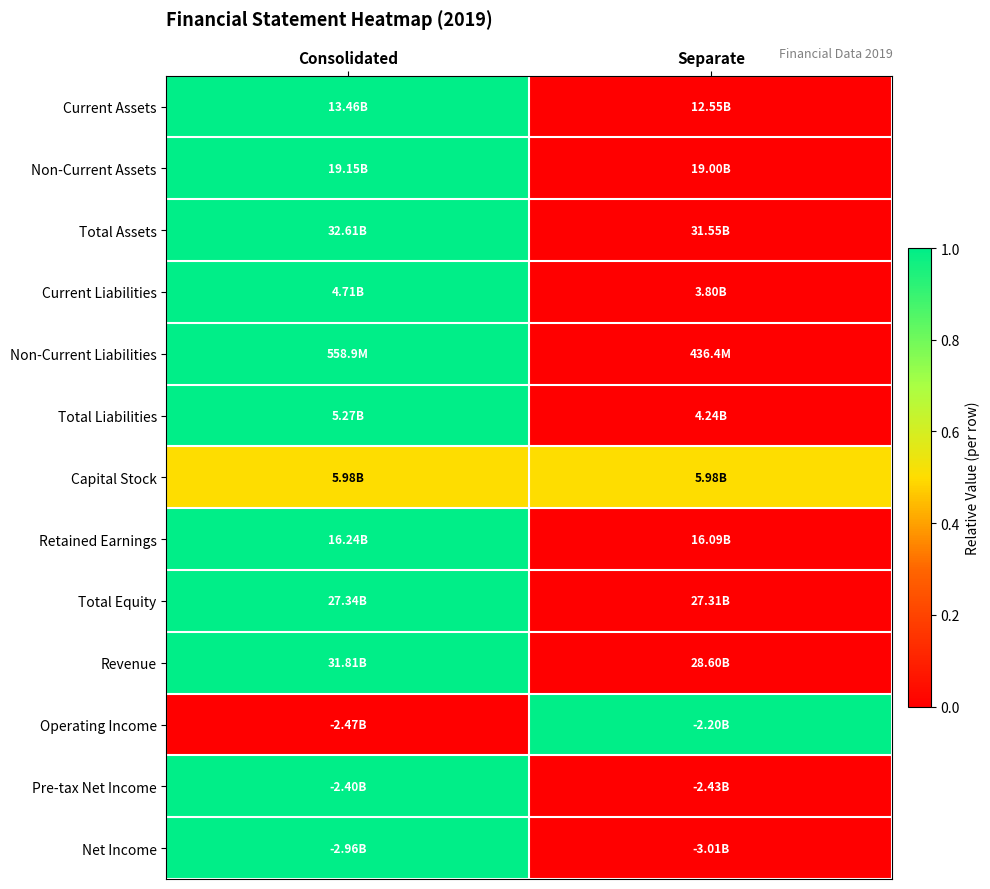

Reading right to left, transcribe all the data shown in this chart.

Current Assets: Separate=0.0	Consolidated=1.0
Non-Current Assets: Separate=0.0	Consolidated=1.0
Total Assets: Separate=0.0	Consolidated=1.0
Current Liabilities: Separate=0.0	Consolidated=1.0
Non-Current Liabilities: Separate=0.0	Consolidated=1.0
Total Liabilities: Separate=0.0	Consolidated=1.0
Capital Stock: Separate=0.5	Consolidated=0.5
Retained Earnings: Separate=0.0	Consolidated=1.0
Total Equity: Separate=0.0	Consolidated=1.0
Revenue: Separate=0.0	Consolidated=1.0
Operating Income: Separate=1.0	Consolidated=0.0
Pre-tax Net Income: Separate=0.0	Consolidated=1.0
Net Income: Separate=0.0	Consolidated=1.0